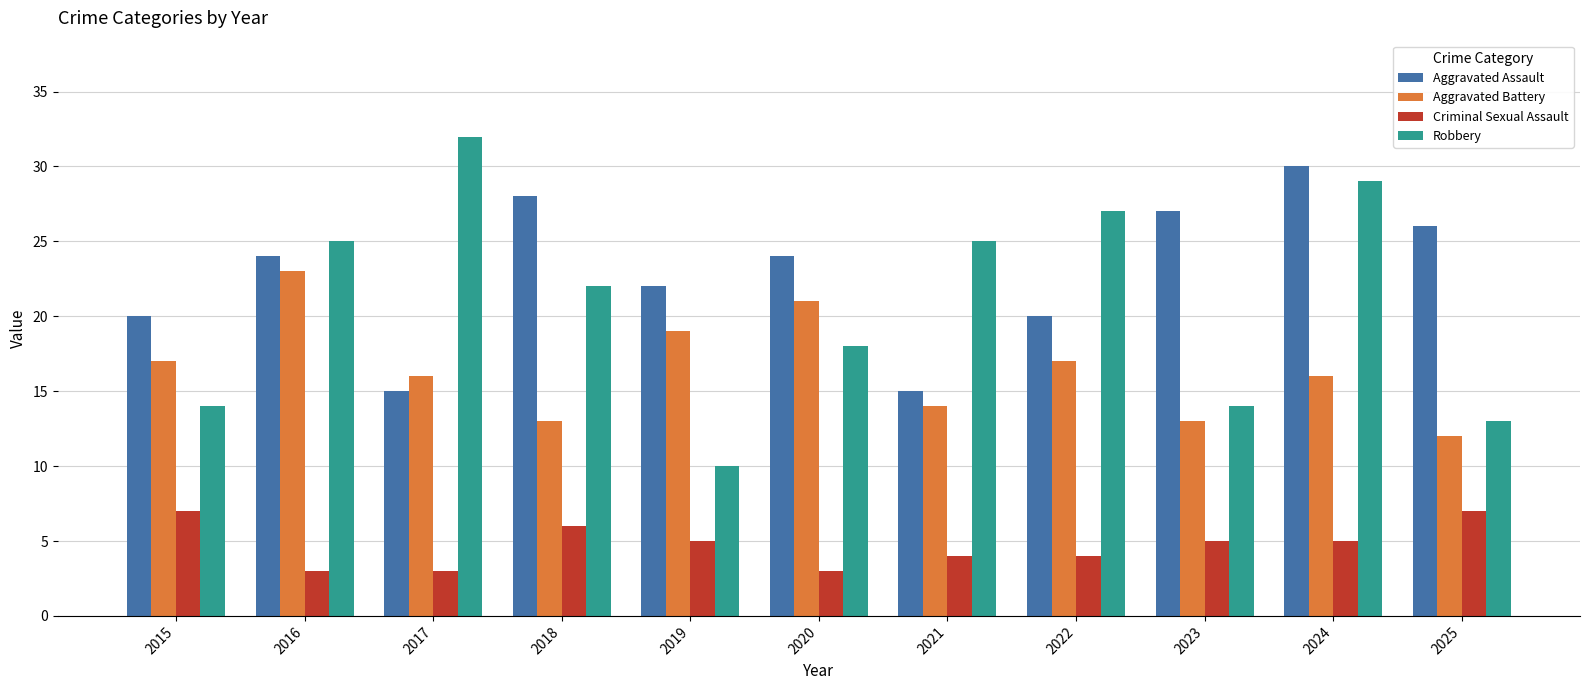

List the series in order of their peak value, lowest first.

Criminal Sexual Assault, Aggravated Battery, Aggravated Assault, Robbery